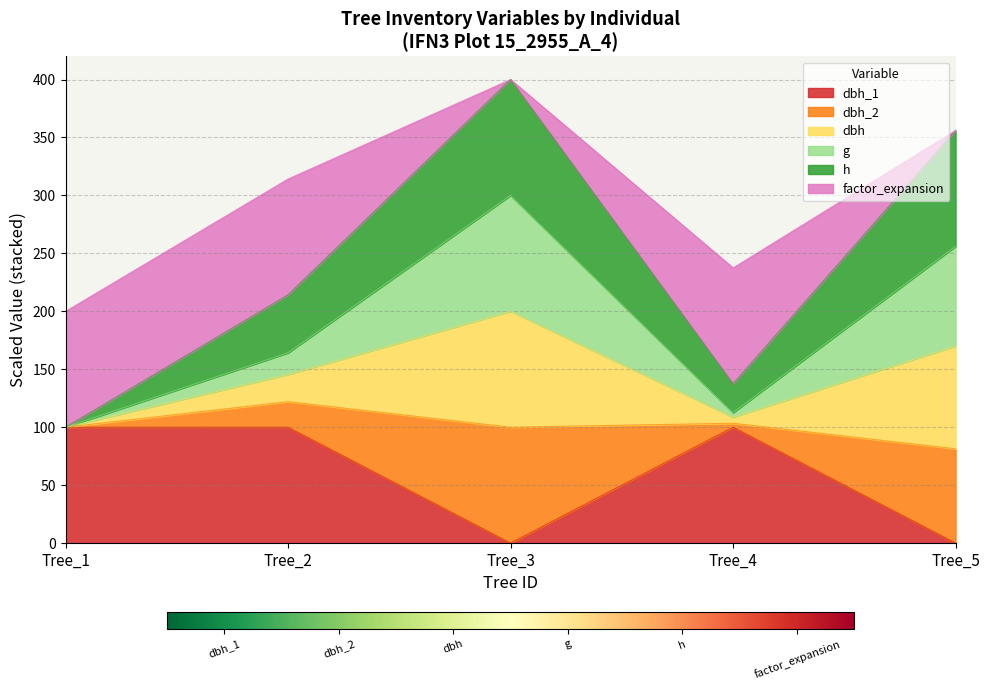

True or false: dbh and dbh_2 cross at least once.

False